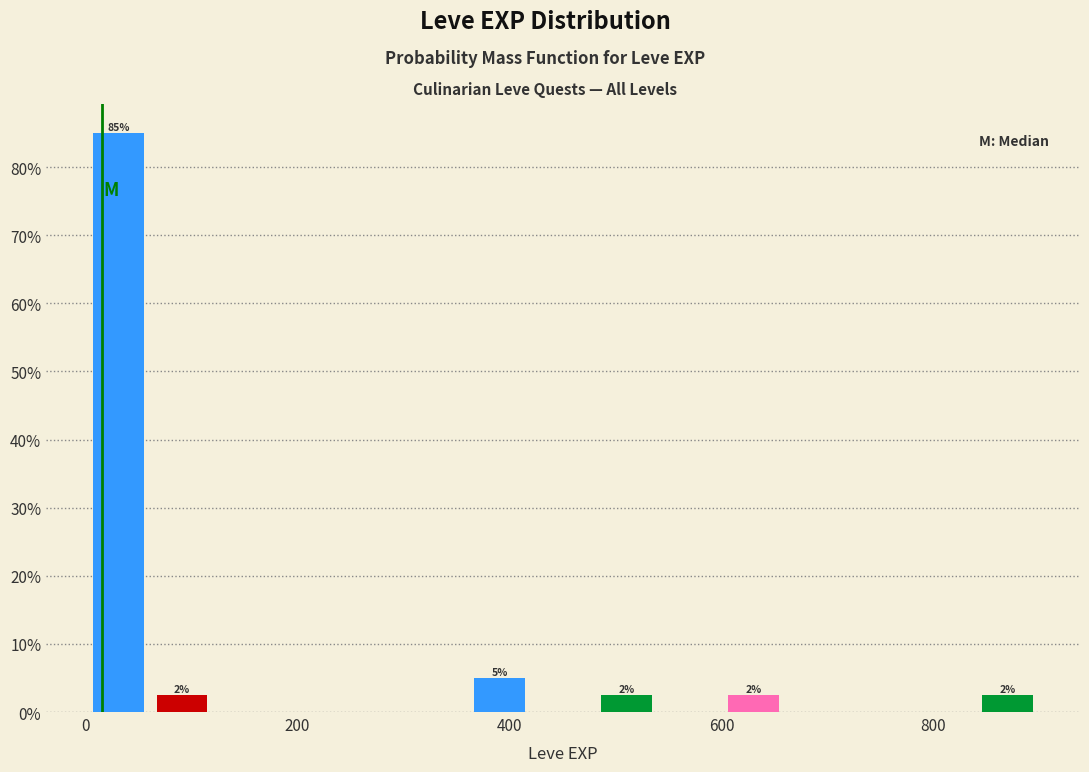

Around what value on the x-axis is the tallest bar? Give the approximate position of its centre, as read against the axis.

40